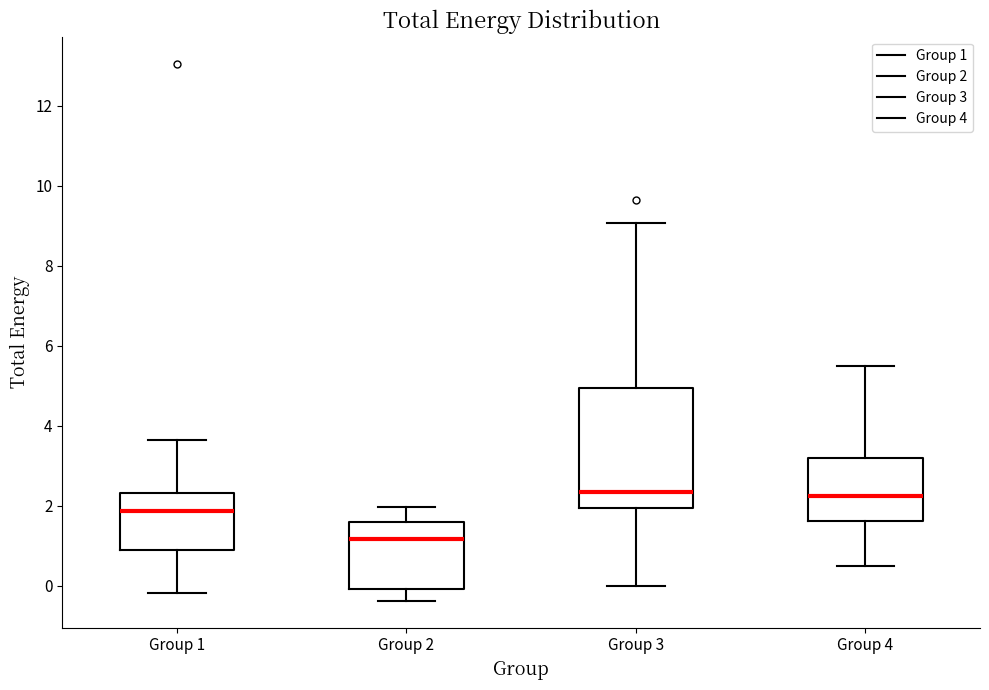

Reading left to right, transcribe this box plot: for each box, give where its median line is, the range the box spans, and where its two whiskers end, as read against the y-axis. The values are not printed on the chart, so give them approximately, as read against the axis.

Group 1: median 1.8, box 1.0 to 2.4, whiskers -0.2 to 3.6
Group 2: median 1.2, box 0.0 to 1.6, whiskers -0.4 to 2.0
Group 3: median 2.4, box 2.0 to 5.0, whiskers 0.0 to 9.0
Group 4: median 2.2, box 1.6 to 3.2, whiskers 0.4 to 5.4